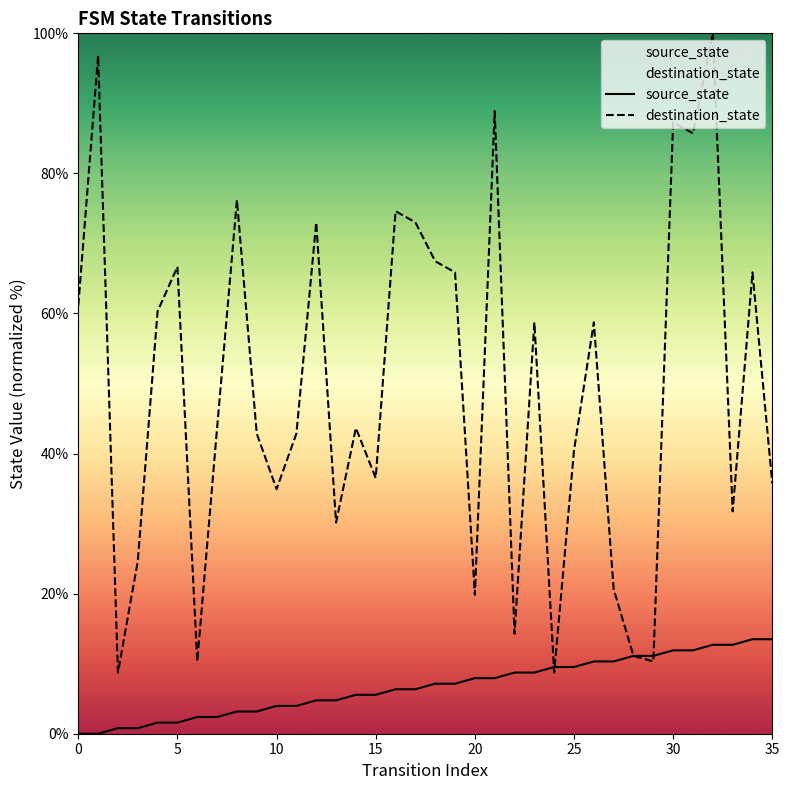

Which series has the largest total across all categories?

destination_state